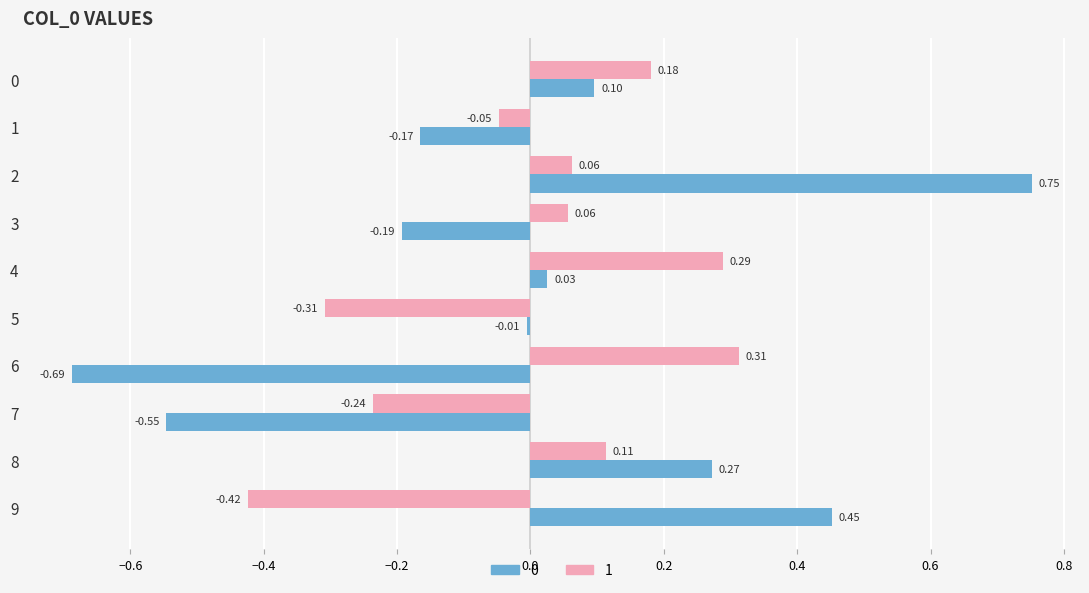

What is the spread (max minus min) of values at 2?

0.7